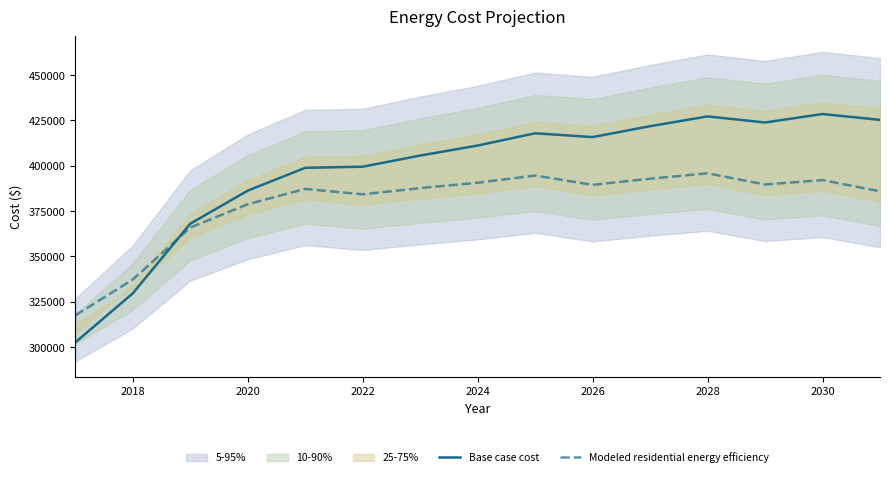

What is the lowest value of the Base case cost series?

302542.0